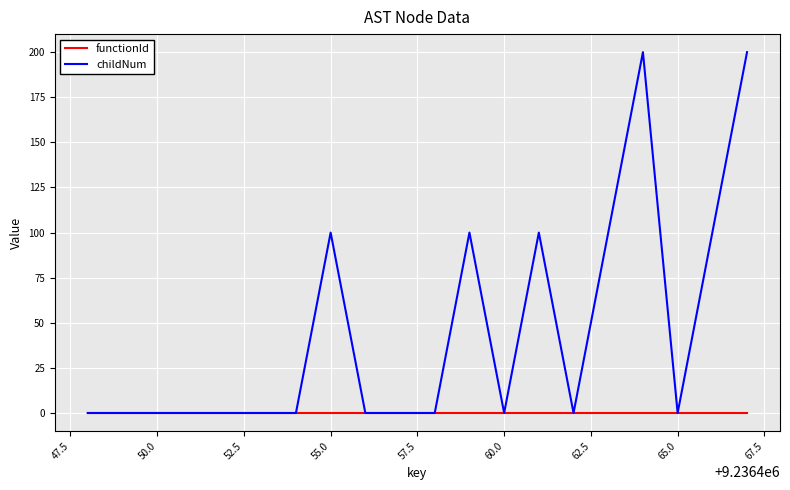

List the series in order of their overall mean, lowest first.

functionId, childNum